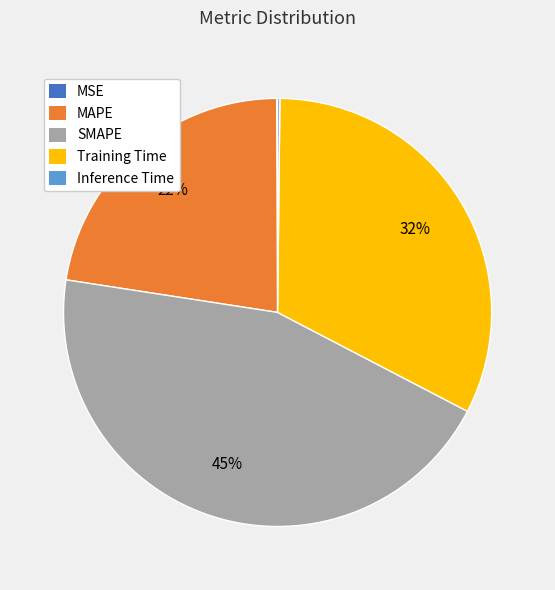

The MAPE slice represents 33% of the pie. True or false?

False